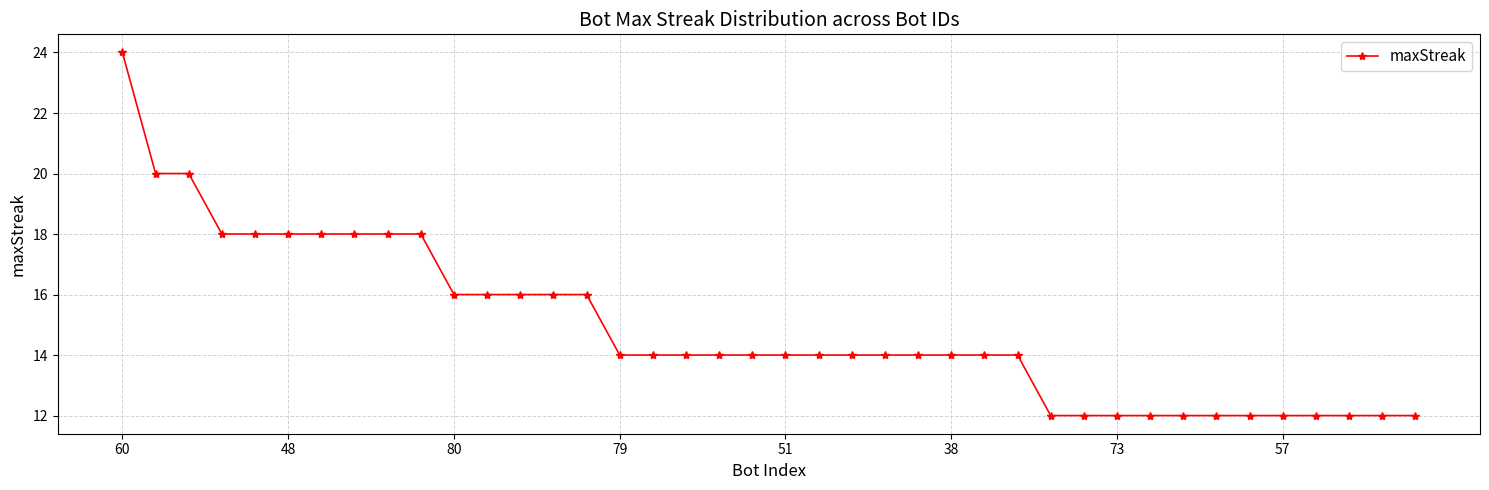

How many values are between 12 and 18?

37